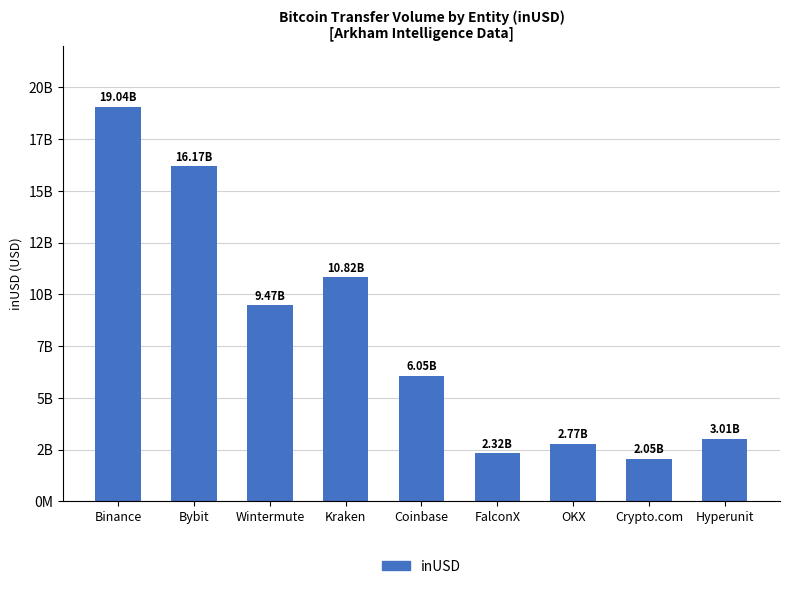

What position from the right is Bybit?

8